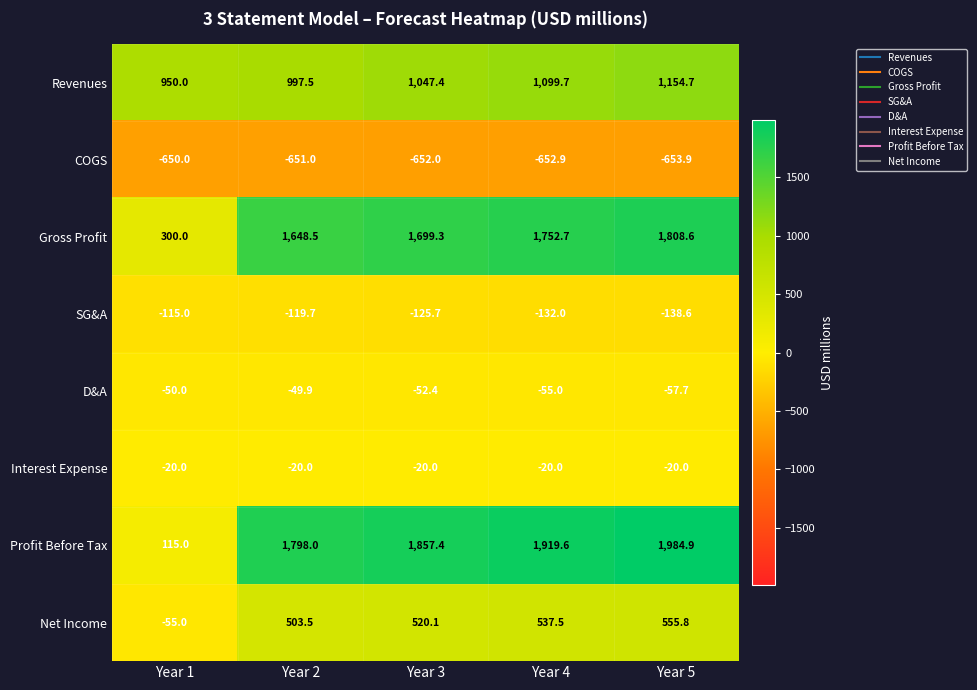

What value does the Gross Profit series have at Year 4?

1752.7